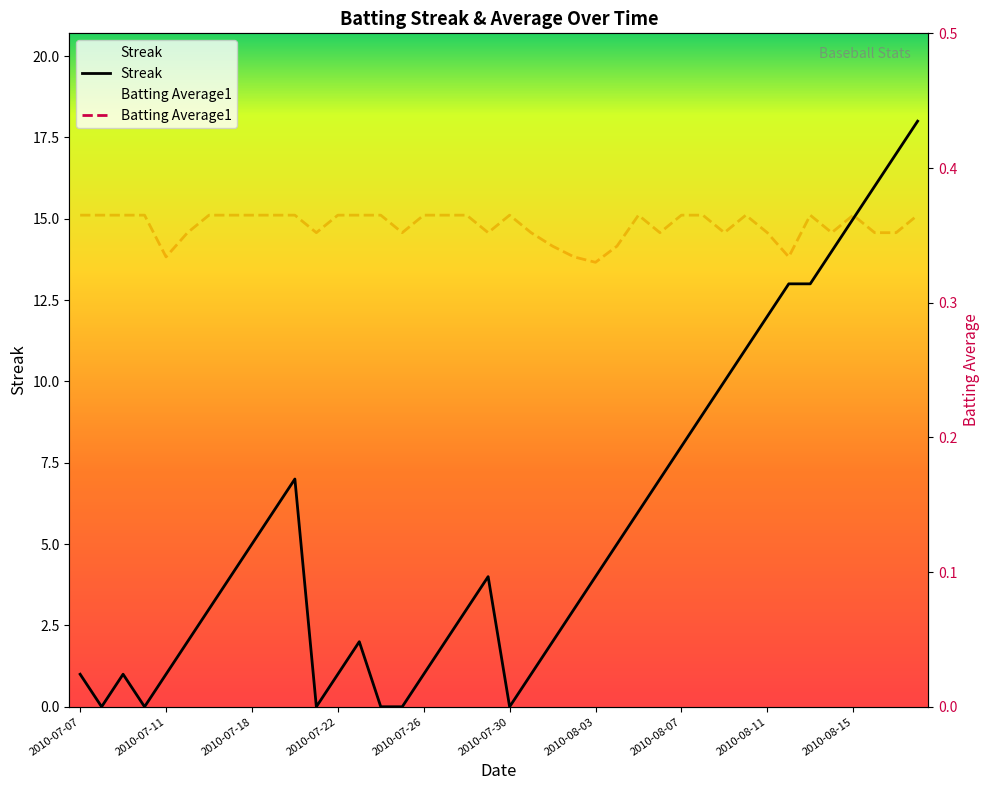

Does the chart display data point markers on the line(s)?

No